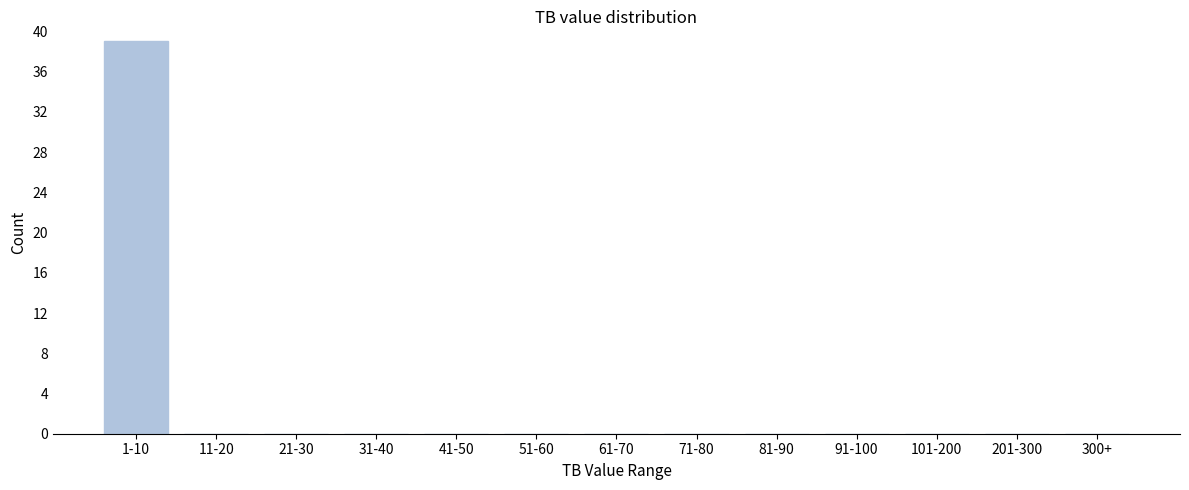

Reading left to right, what are all the values shown in this chart?

1-10=39	11-20=0	21-30=0	31-40=0	41-50=0	51-60=0	61-70=0	71-80=0	81-90=0	91-100=0	101-200=0	201-300=0	300+=0